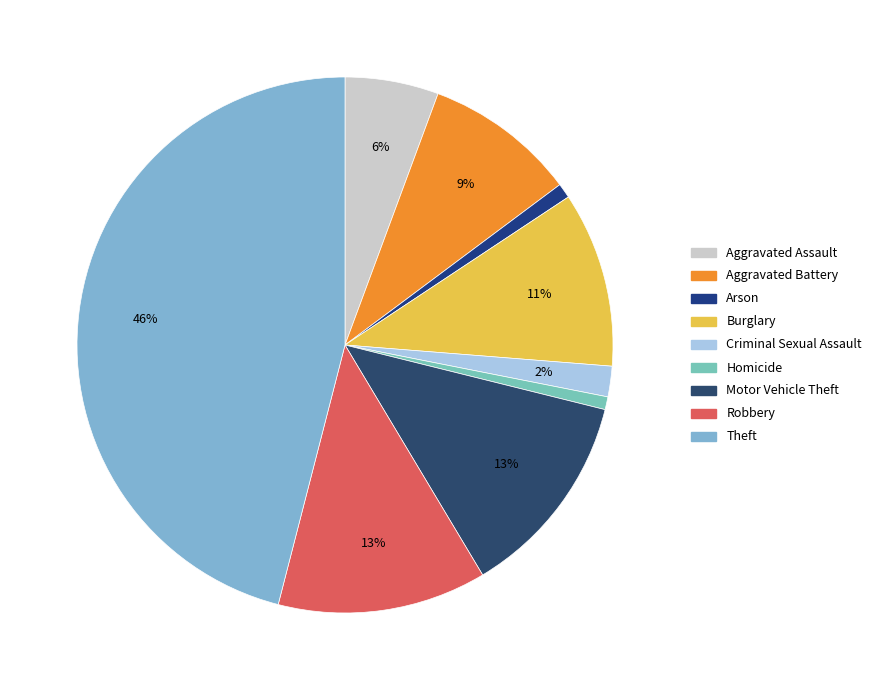

Is it true that Arson is 8% of the pie?

False